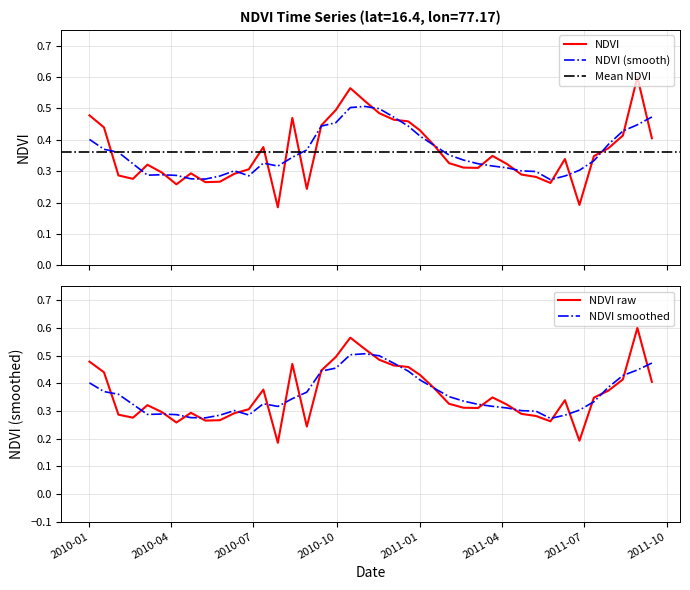

What is the difference between the second highest and minimum values?

0.4